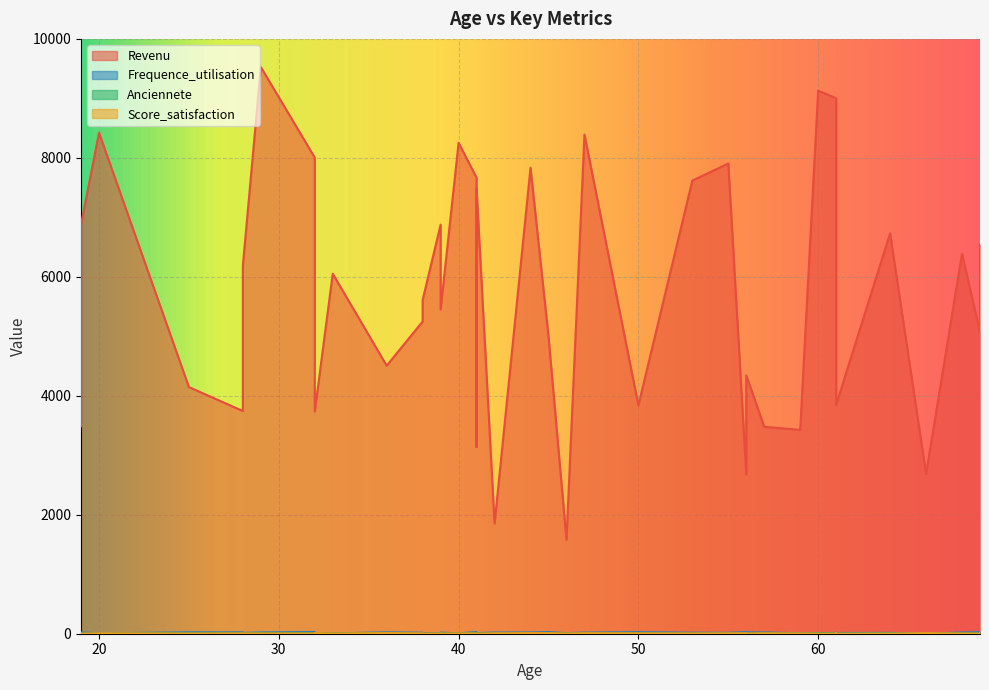

Where is the first local minimum for Score_satisfaction?

60